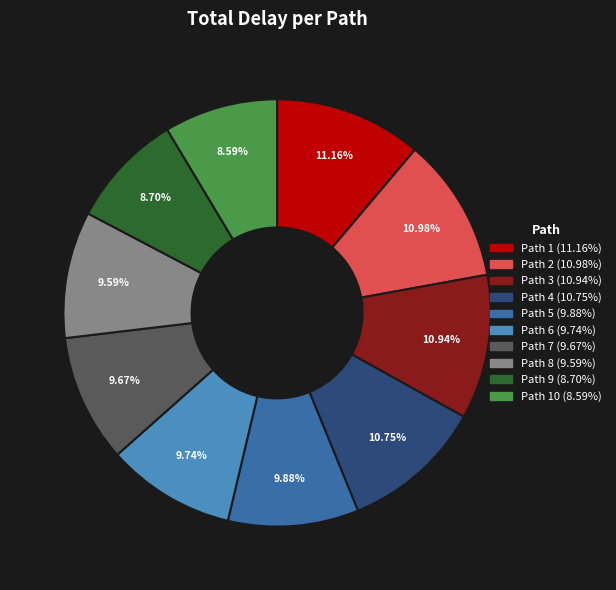

Is there any slice that represents more than half of the pie?

No